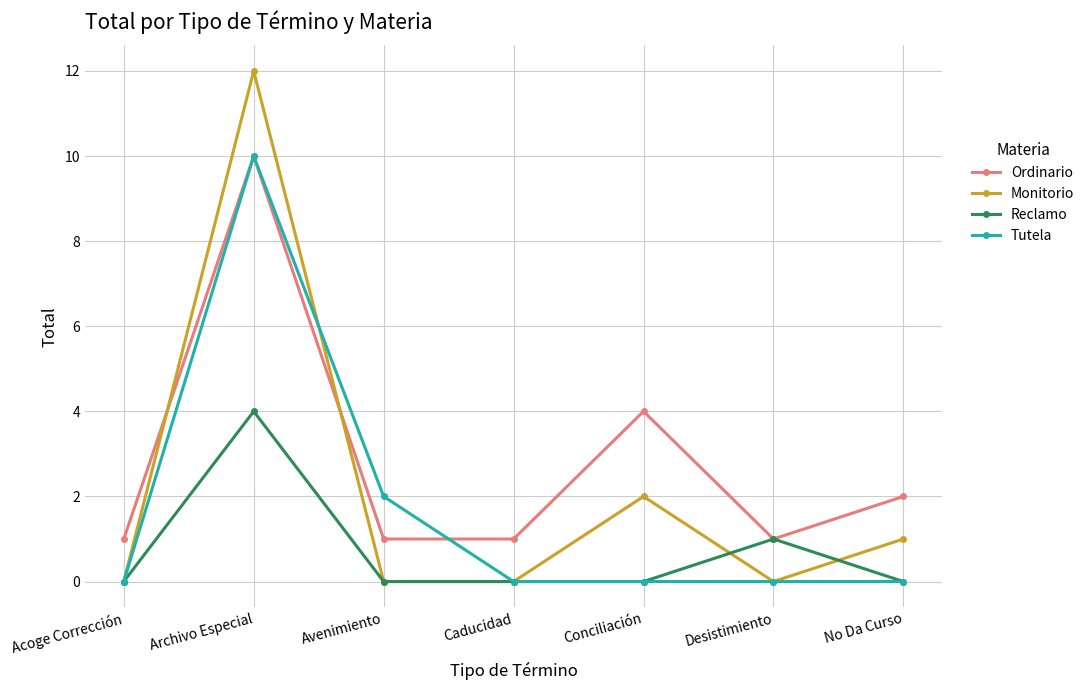

Where is Tutela nearest to the value 5?

Avenimiento